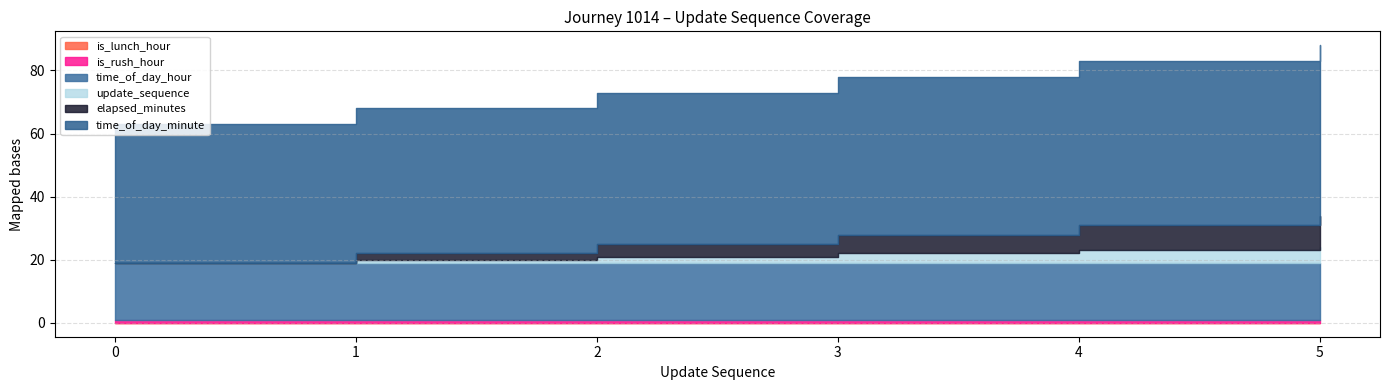

How many positive values does the elapsed_minutes series have?

5